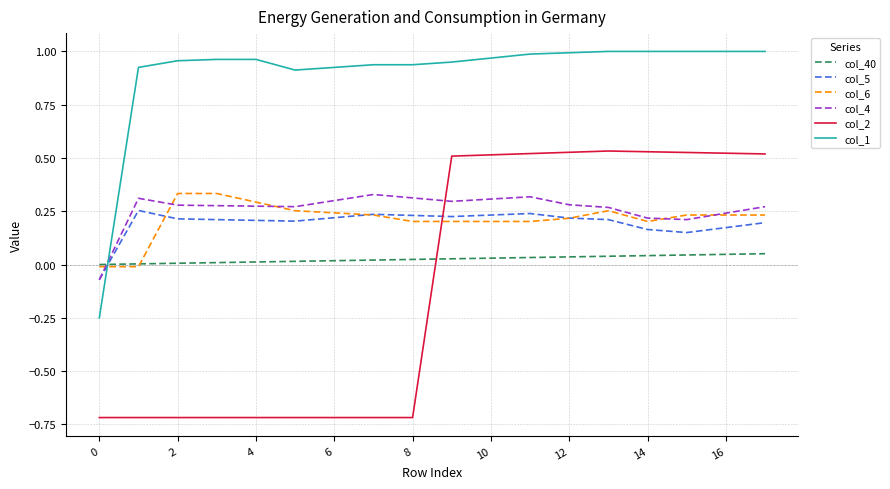

True or false: col_2 and col_6 intersect in this chart.

True